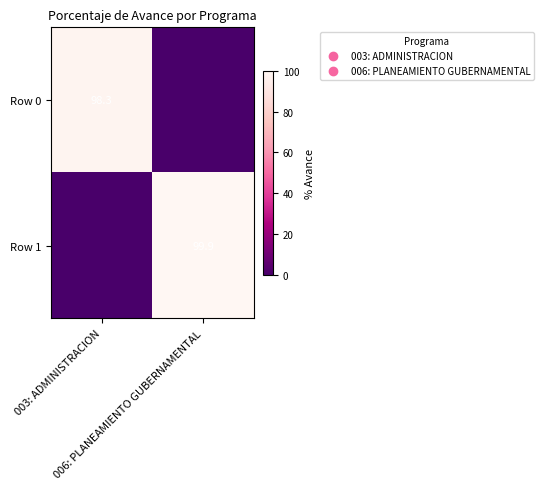

What is the spread (max minus min) of values at 006: PLANEAMIENTO GUBERNAMENTAL?

99.9